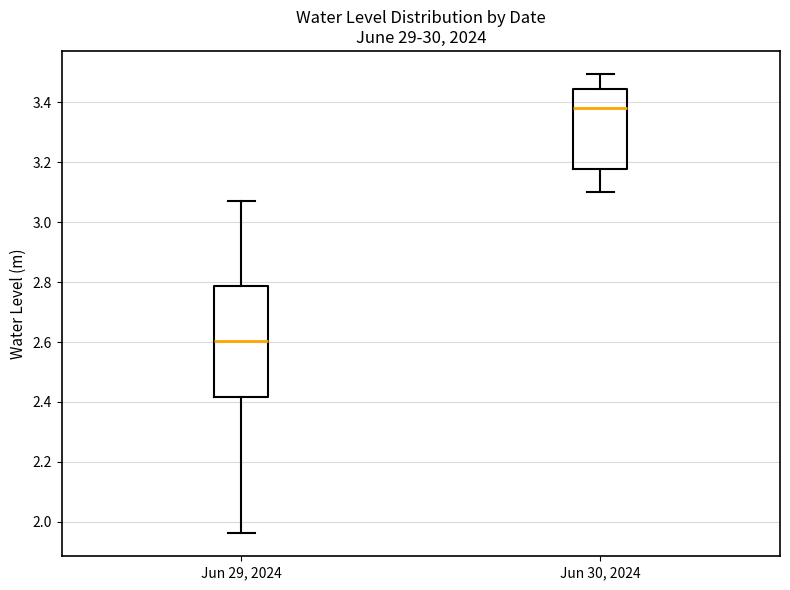

Reading left to right, read every box against the y-axis: the position of its median line, the range the box covers, and the ends of its whiskers. The values are not printed on the chart, so give them approximately, as read against the axis.

Jun 29, 2024: median 2.60, box 2.42 to 2.78, whiskers 1.96 to 3.08
Jun 30, 2024: median 3.38, box 3.18 to 3.44, whiskers 3.10 to 3.50